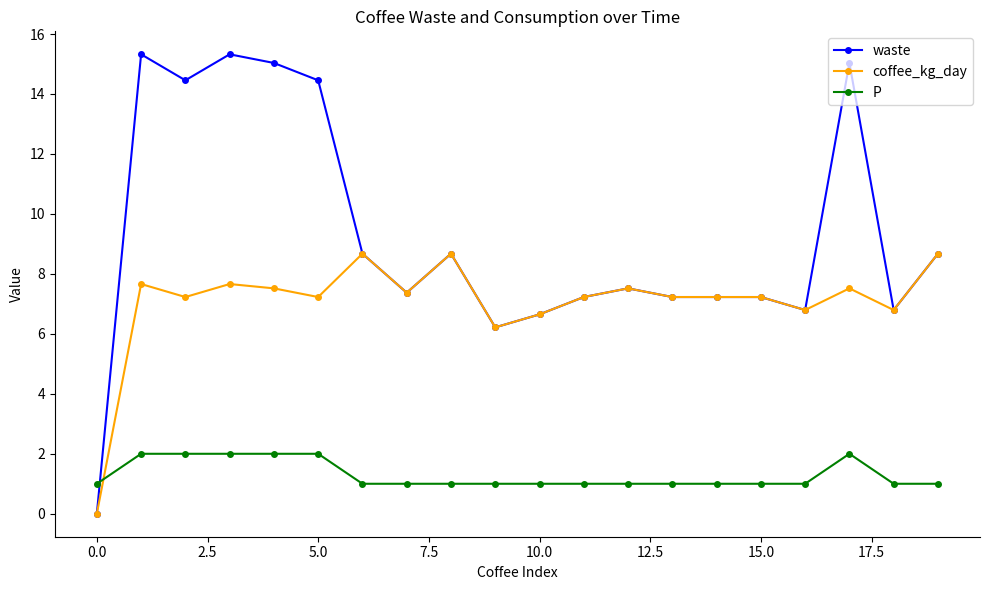

At how many categories does at least one series exceed 8?

9